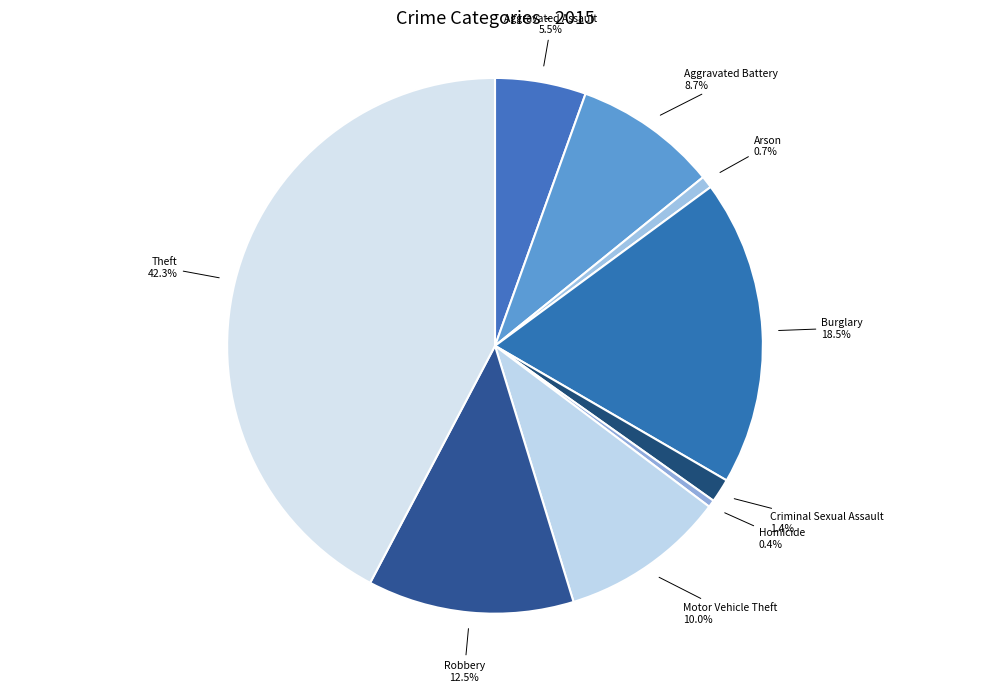

Between Burglary and Homicide, which is larger?

Burglary